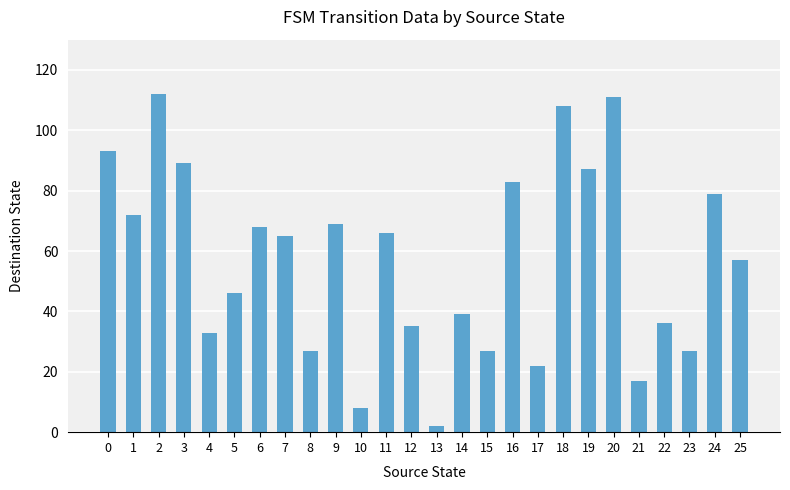

What is the difference between the maximum and minimum values?

110